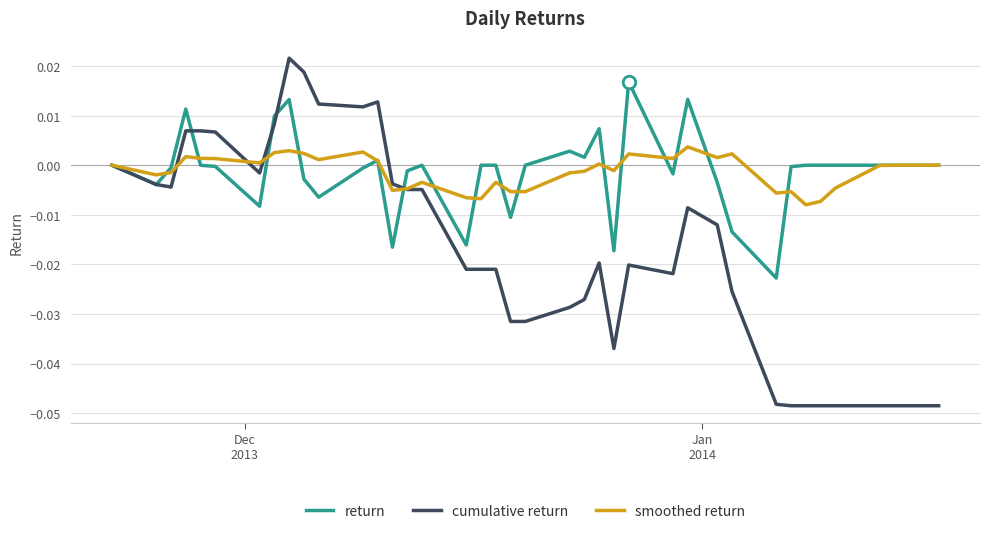

List the series in order of their peak value, lowest first.

smoothed return, return, cumulative return